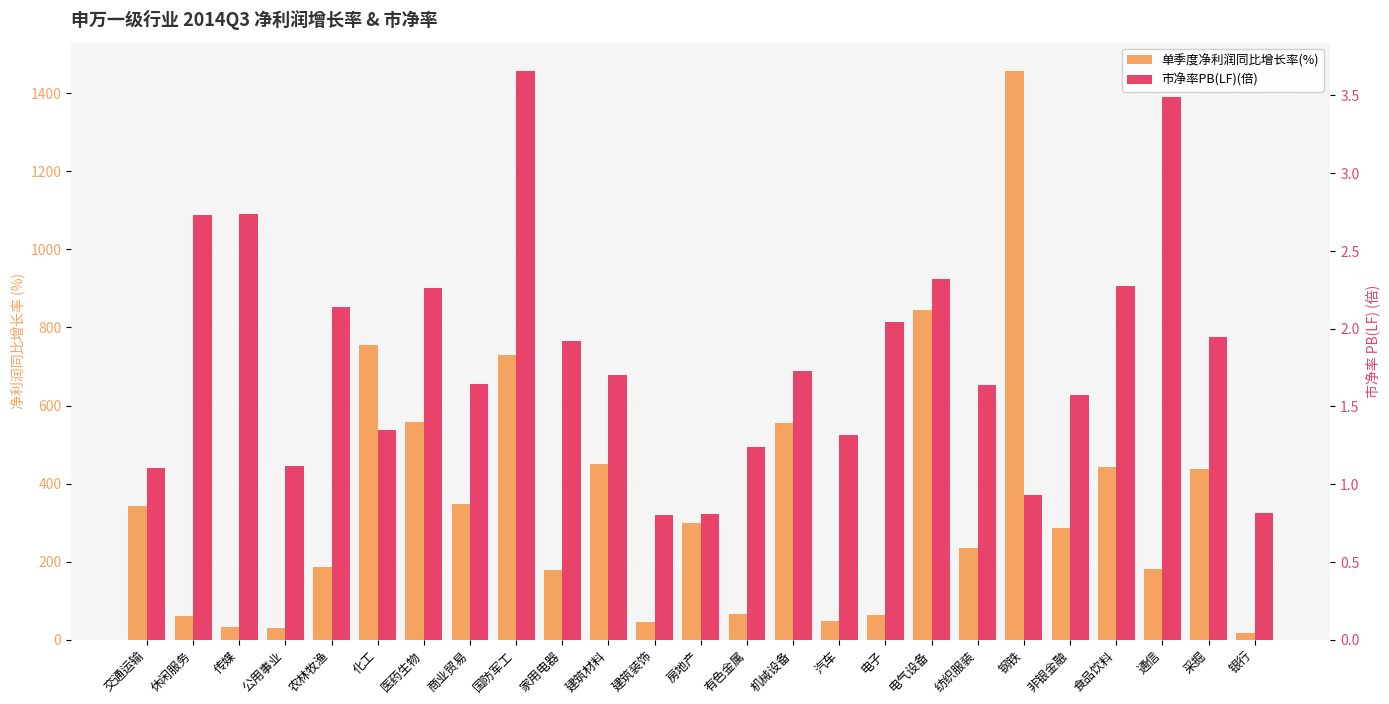

How many data points does each series have?

25